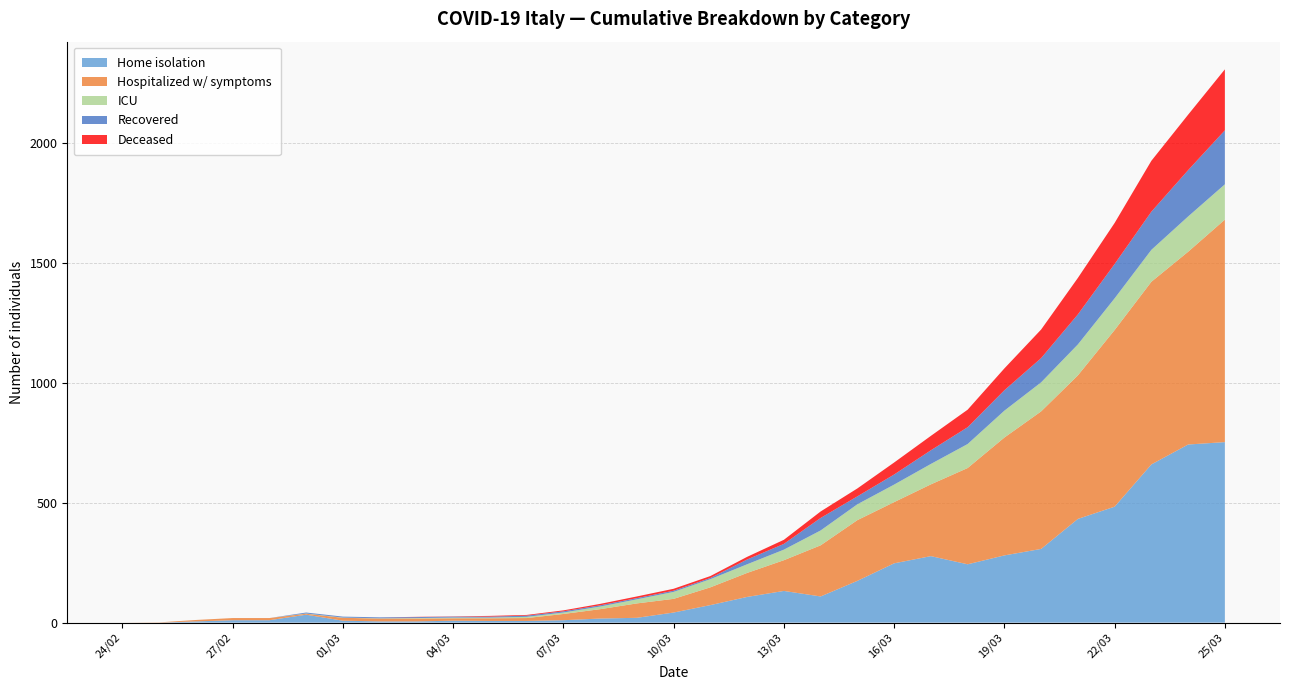

Reading left to right, what are all the values shown in this chart?

isolamento_domiciliare: 0	0	5	10	10	33	8	5	5	8	7	7	10	17	20	42	73	107	132	109	174	247	277	243	280	307	432	483	659	742	752
ricoverati_con_sintomi: 0	1	6	9	9	4	12	12	12	10	11	12	26	39	60	57	74	100	128	213	253	255	299	401	491	573	598	736	761	803	927
terapia_intensiva: 0	0	0	0	0	1	1	1	2	3	3	5	6	11	17	29	34	36	44	62	66	73	85	100	112	121	129	132	133	147	147
dimessi_guariti: 0	0	0	0	0	4	4	4	4	4	4	5	5	5	5	5	5	20	24	52	33	42	57	70	85	101	125	143	159	193	225
deceduti: 0	0	0	0	0	0	0	0	1	1	3	3	4	6	7	8	8	11	17	27	33	50	60	73	91	119	152	171	212	231	254